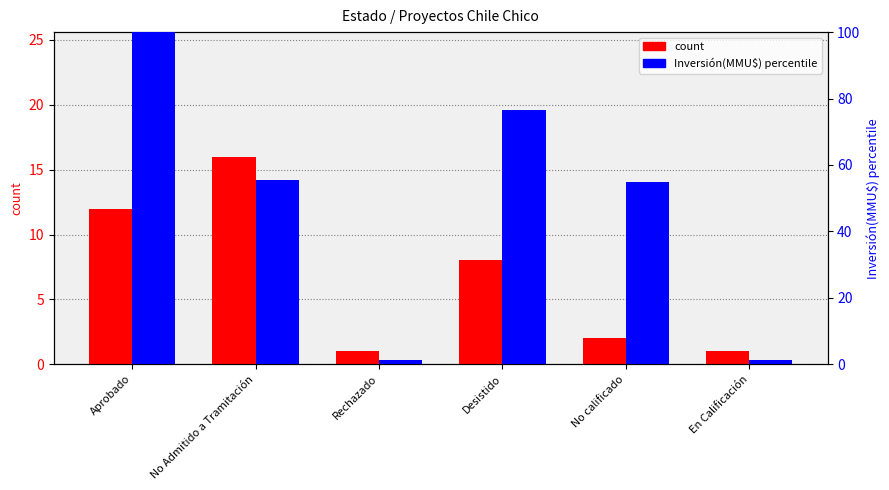

Are the bars grouped side by side (vs. stacked)?

Yes